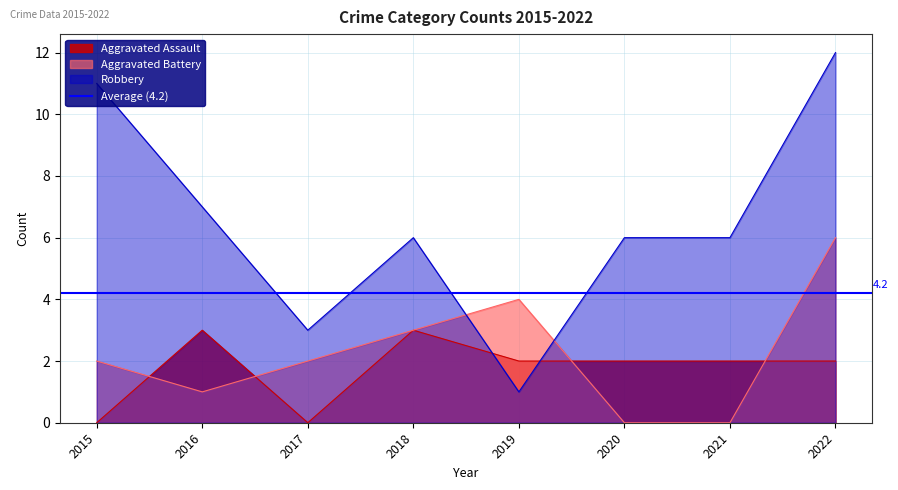

Reading left to right, what are all the values shown in this chart?

Aggravated Assault: 0	3	0	3	2	2	2	2
Aggravated Battery: 2	1	2	3	4	0	0	6
Robbery: 11	7	3	6	1	6	6	12